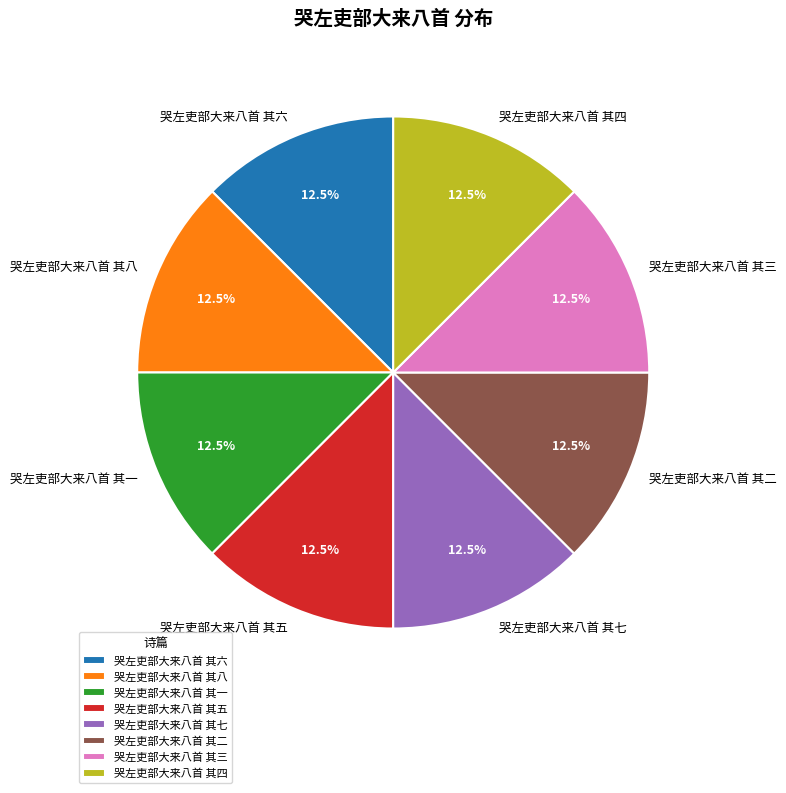

To the nearest percent, what is the combined percentage of 哭左吏部大来八首 其二 and 哭左吏部大来八首 其三?

25%